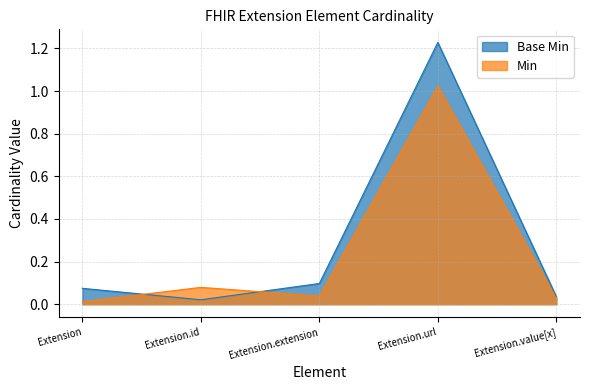

How many interior local valleys does the Base Min series have?

1